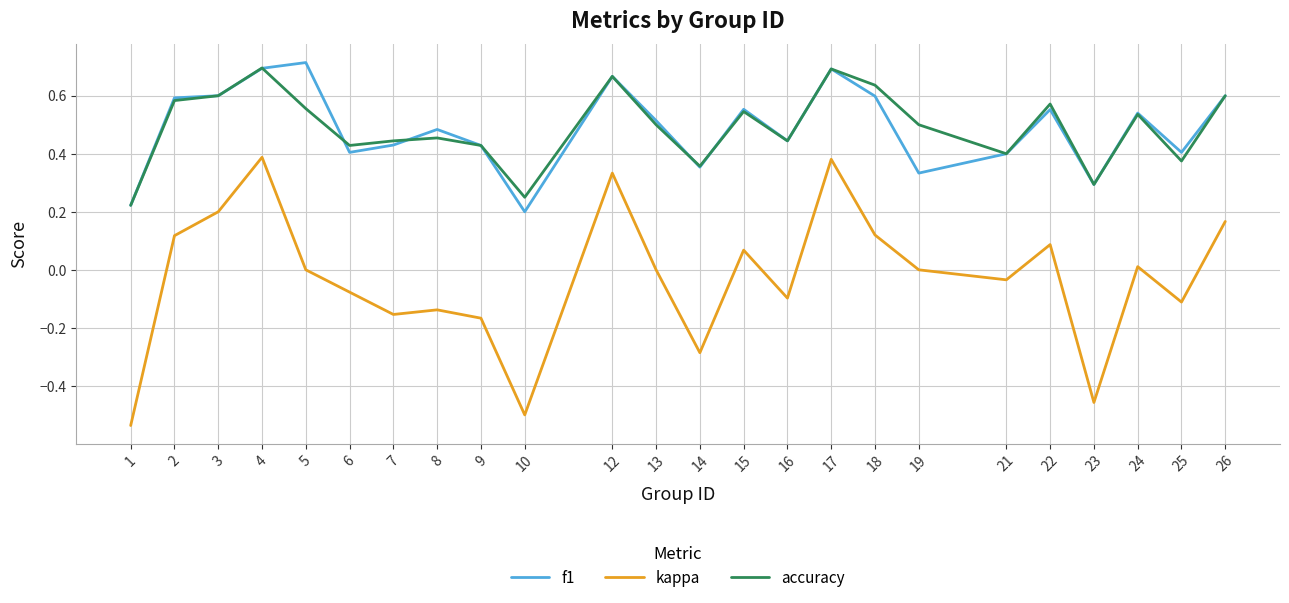

Between 10 and 23, which series saw the biggest shift?

f1